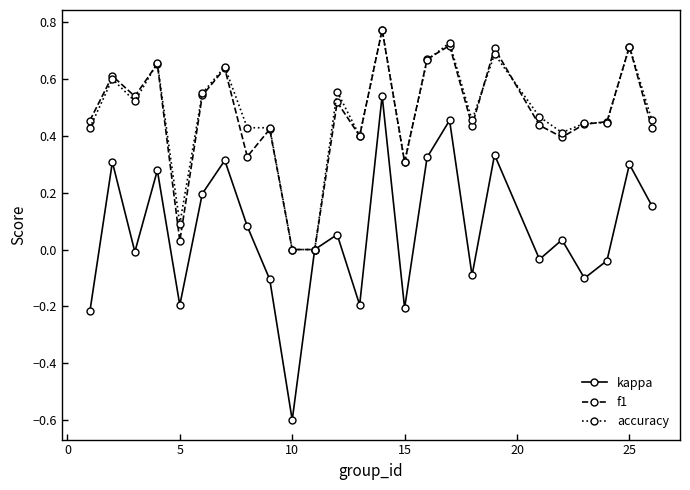

True or false: accuracy has more than 0 interior local peaks.

True